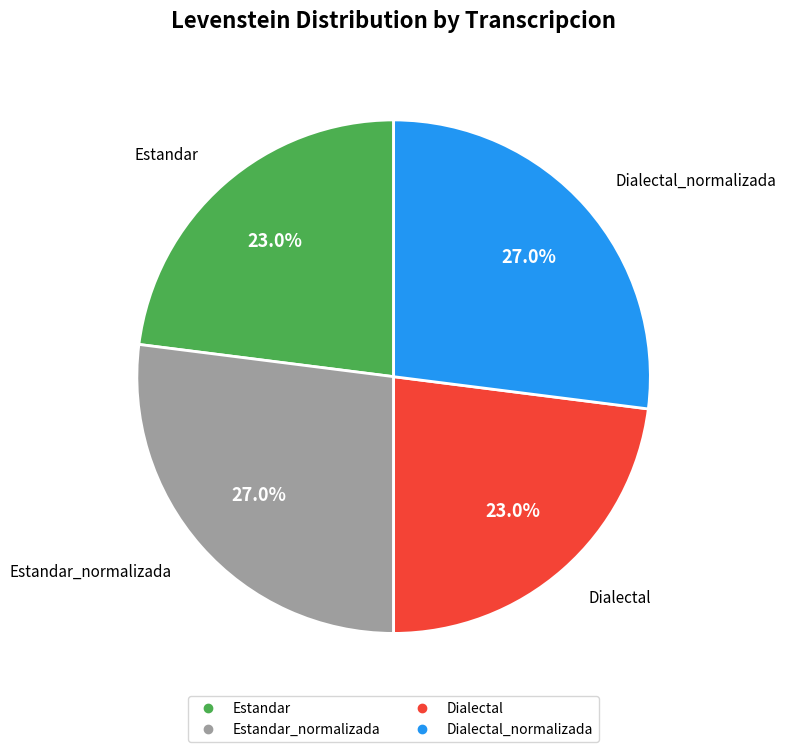

Does any single category account for the majority?

No